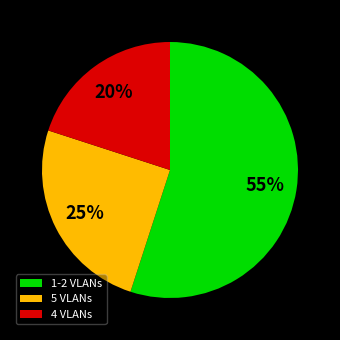

To the nearest percent, what percentage of the pie is 1-2 VLANs?

55%